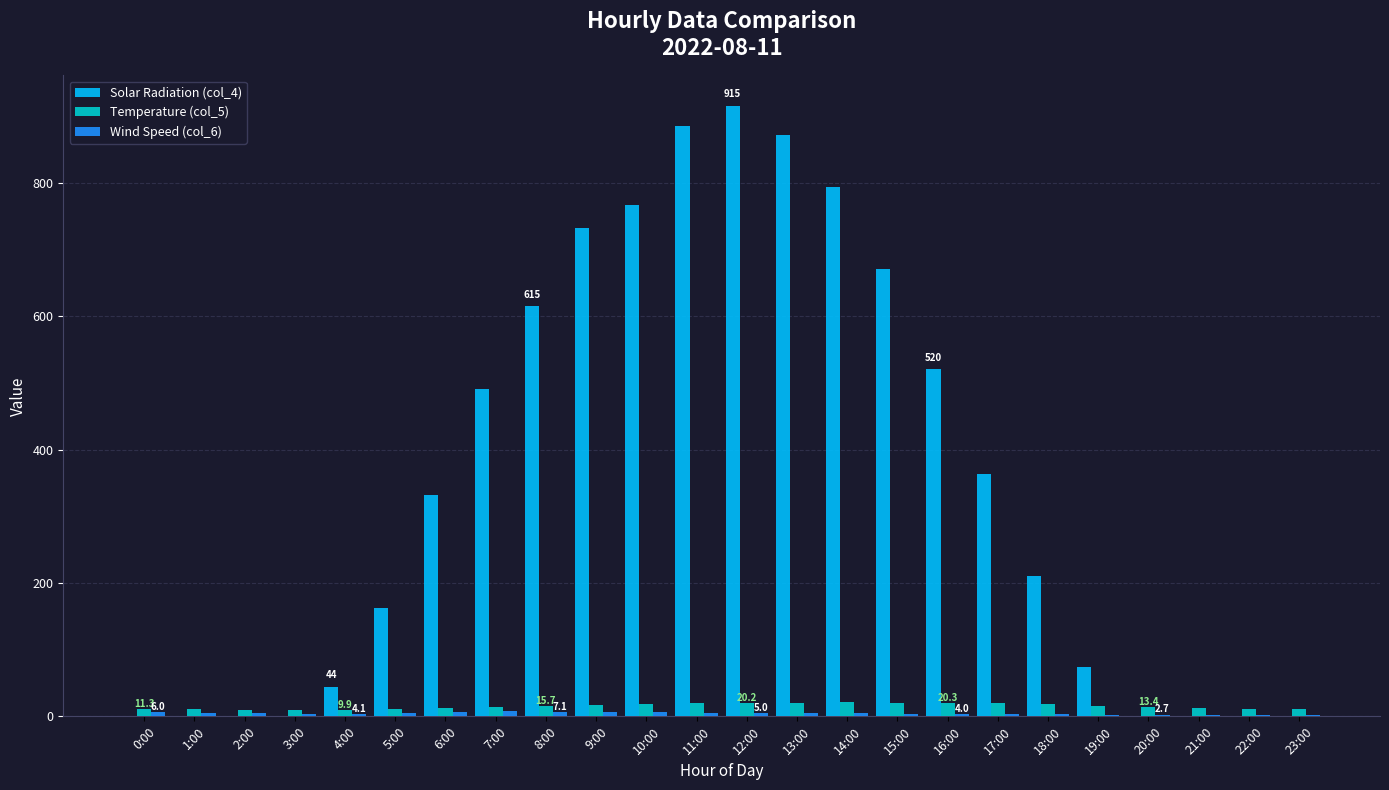

At which category does the chart reach its peak across all series?

12:00